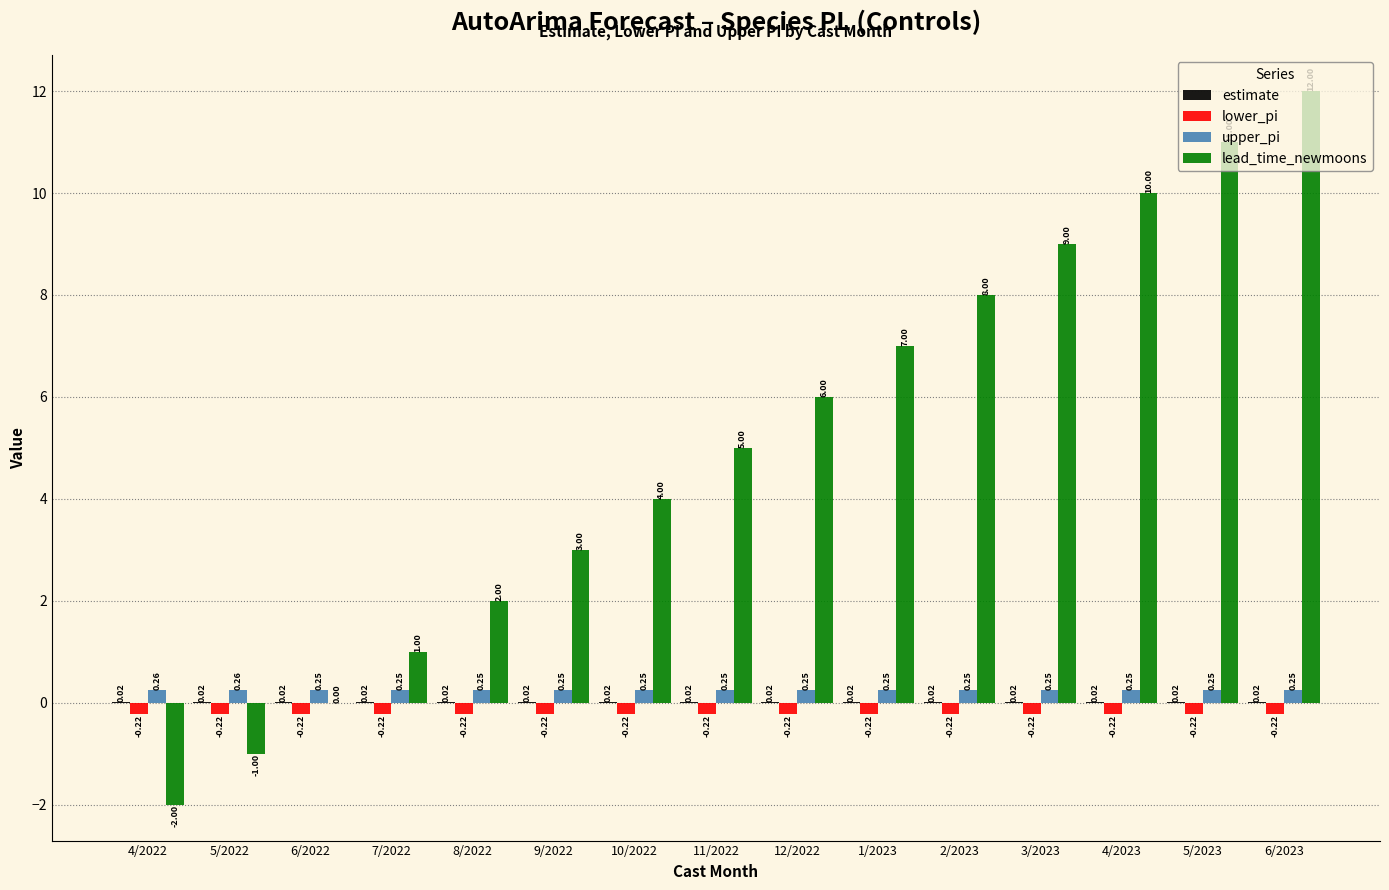

Between 6/2022 and 3/2023, which series saw the biggest shift?

lead_time_newmoons